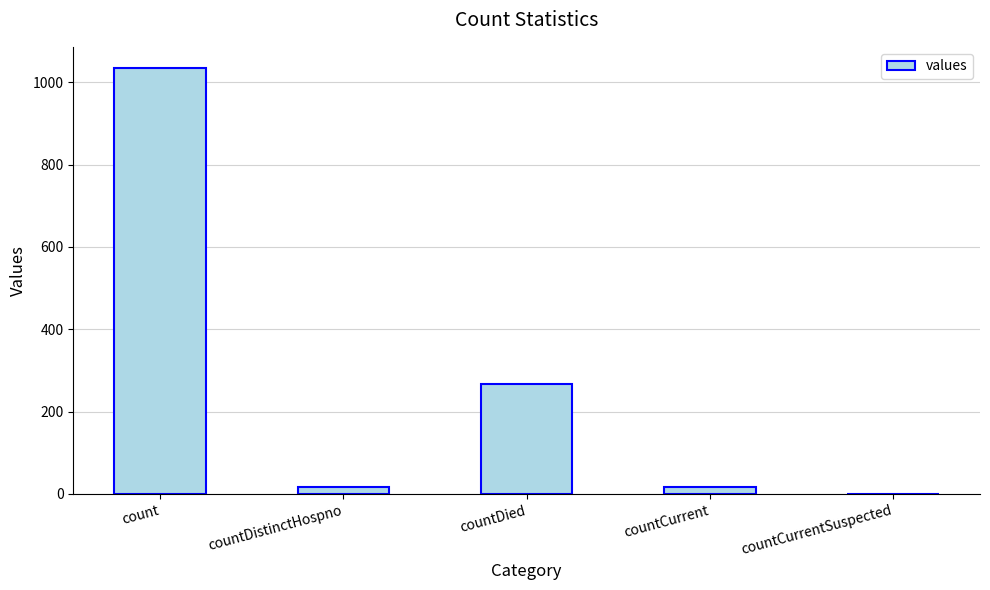

What is the approximate value at count?

1034